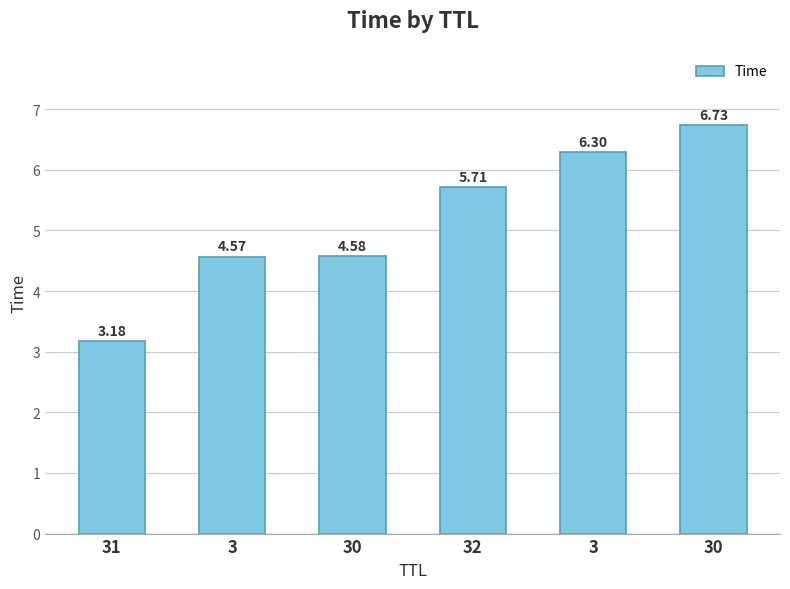

Reading left to right, transcribe all the data shown in this chart.

31=3.2	3=4.6	30=4.6	32=5.7	3=6.3	30=6.7